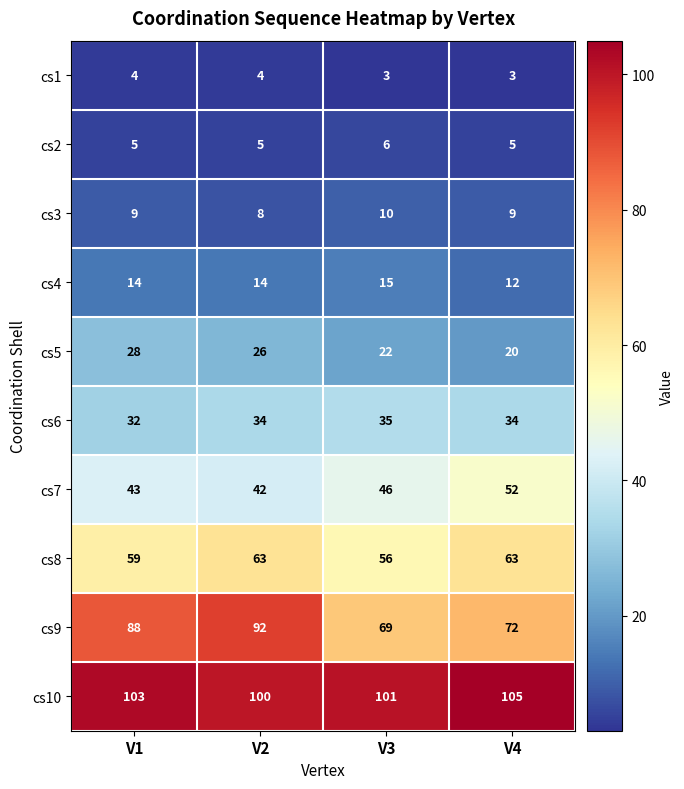

Which series has the largest total across all categories?

cs10